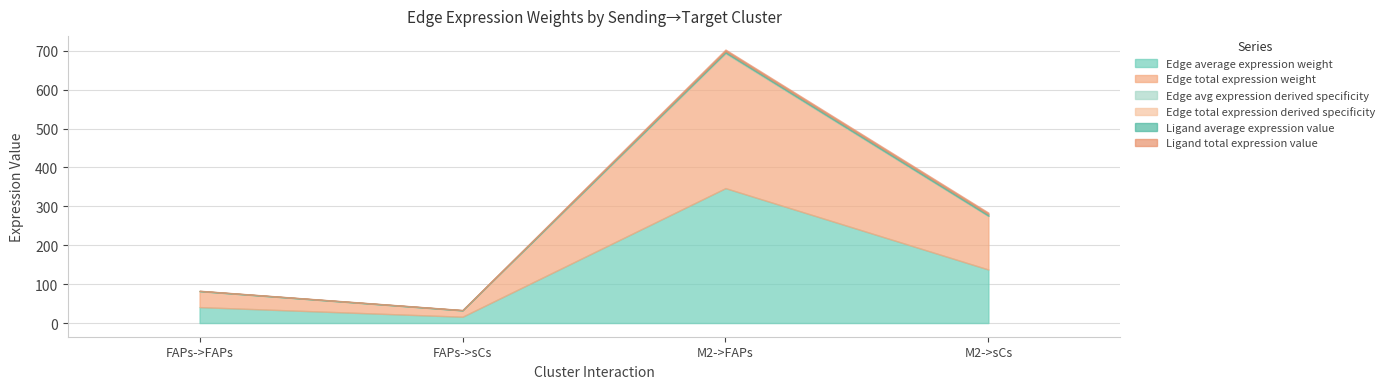

At how many categories does at least one series exceed 264?

1